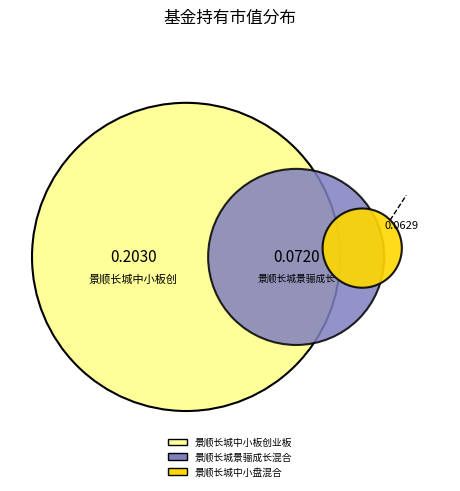

To the nearest percent, what is the average slice percentage?

33%